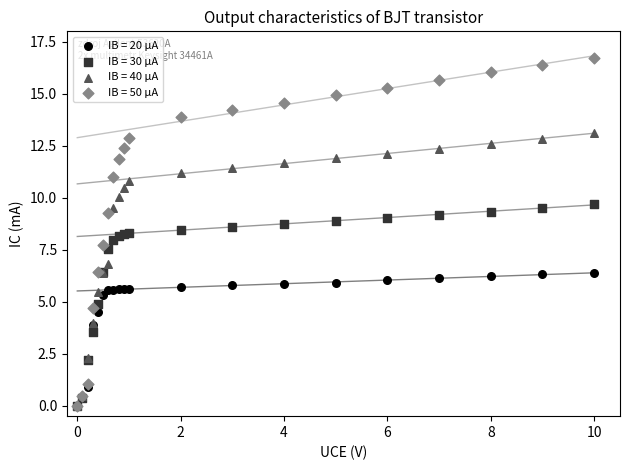

What are all the series names shown in the legend?

IB = 20 µA, IB = 30 µA, IB = 40 µA, IB = 50 µA